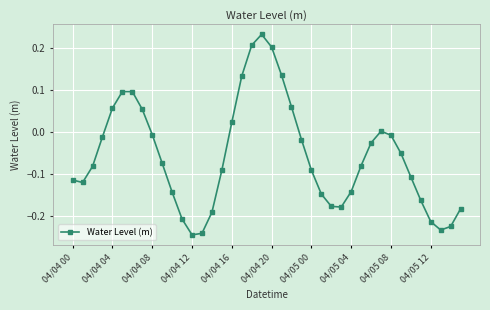

What is the difference between the maximum and minimum values?

0.5